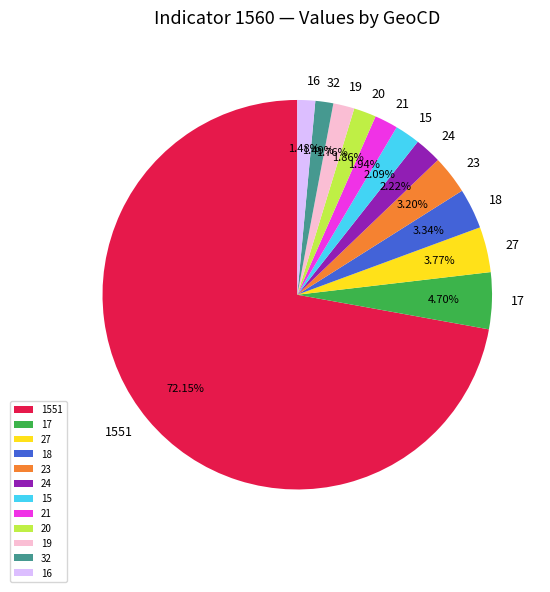

Do 27 and 20 together represent more than half of the pie?

No